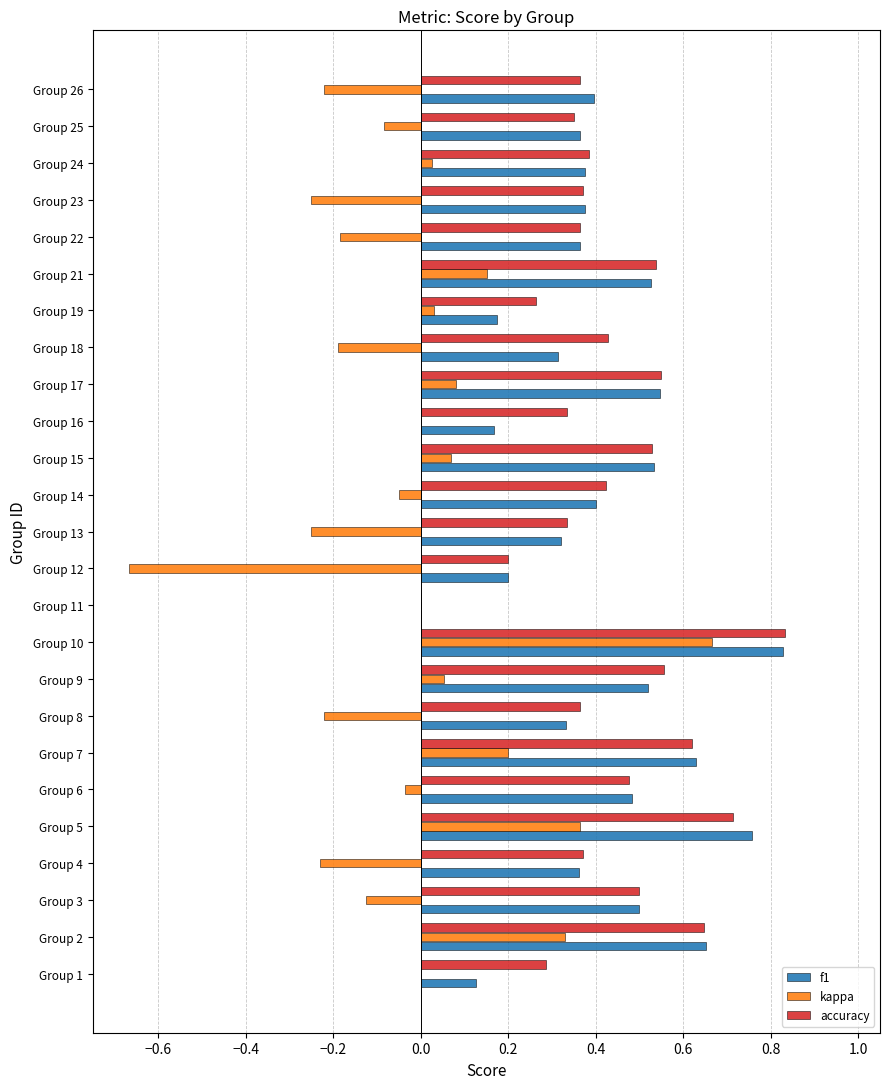

What is the sum of the kappa values at Group 5 and Group 10?

1.0